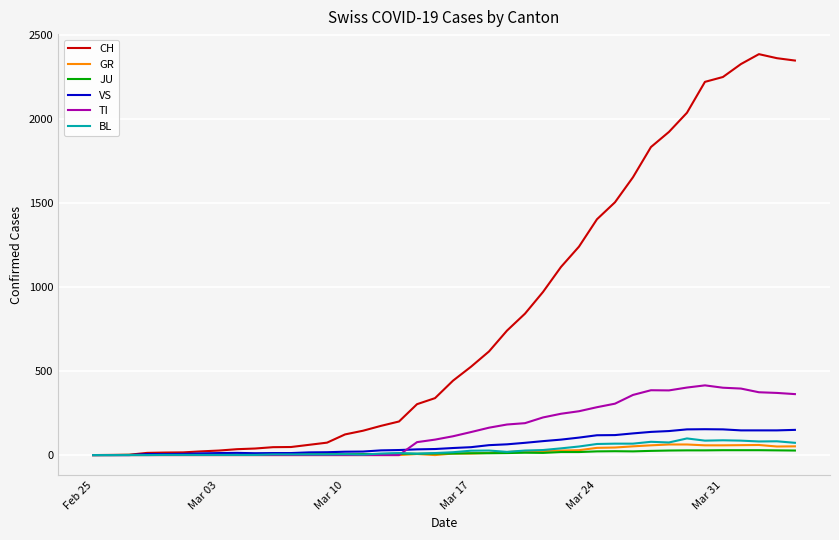

What is the highest value of the CH series?

2387